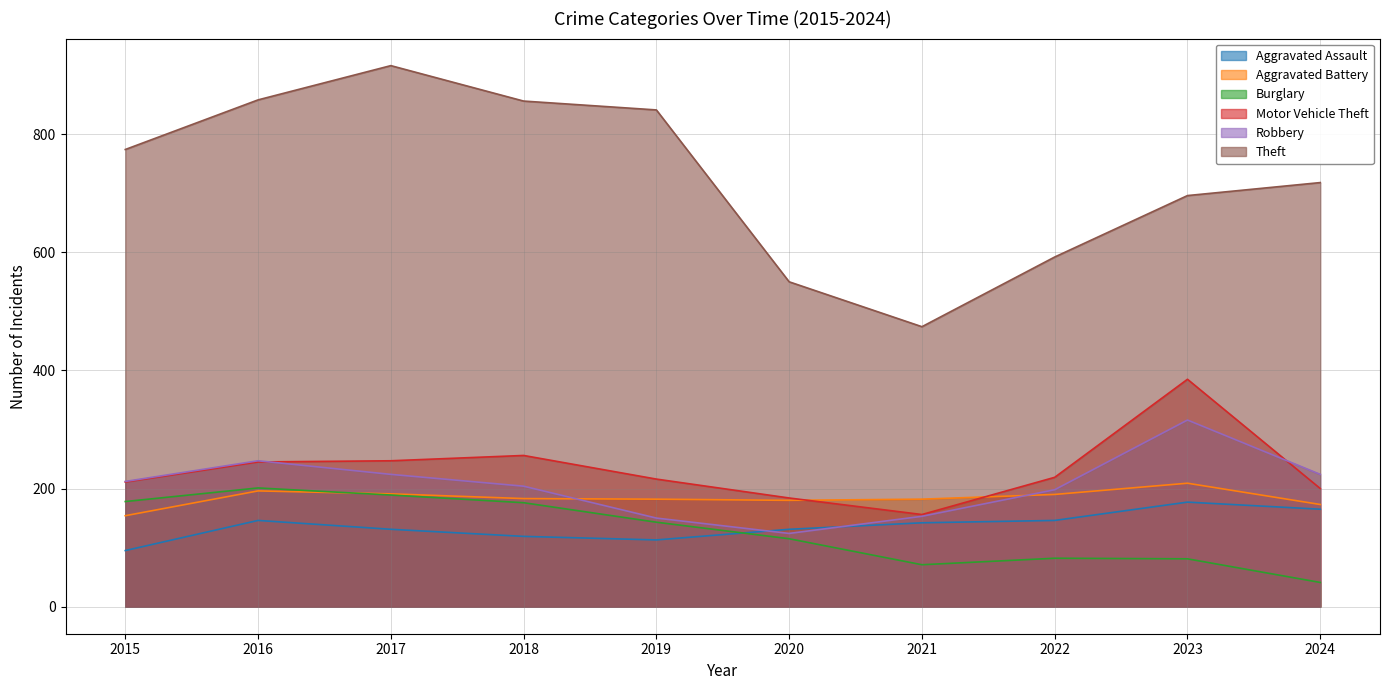

What is the difference between the Motor Vehicle Theft values at 2017 and 2020?

63